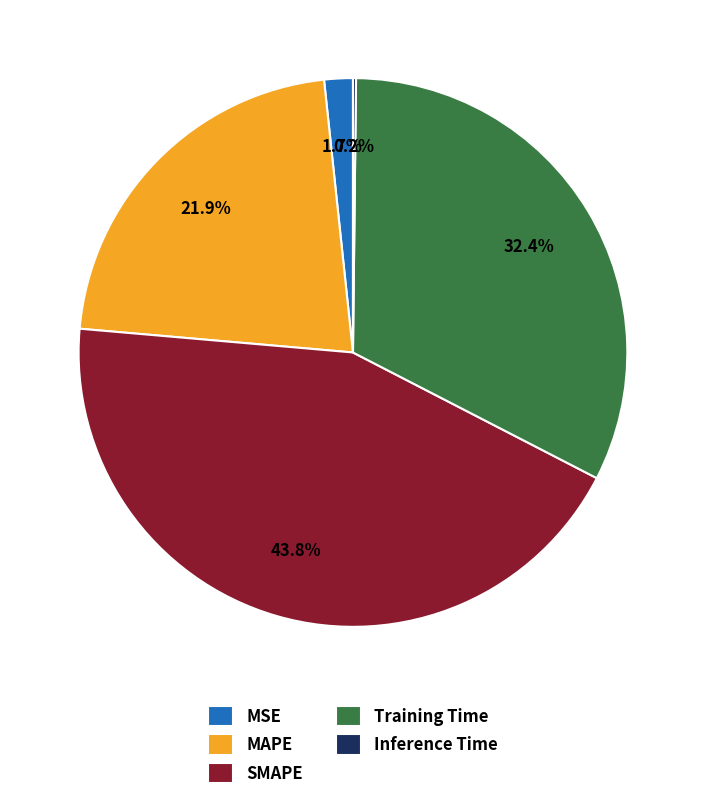

Which slice is the largest?

SMAPE